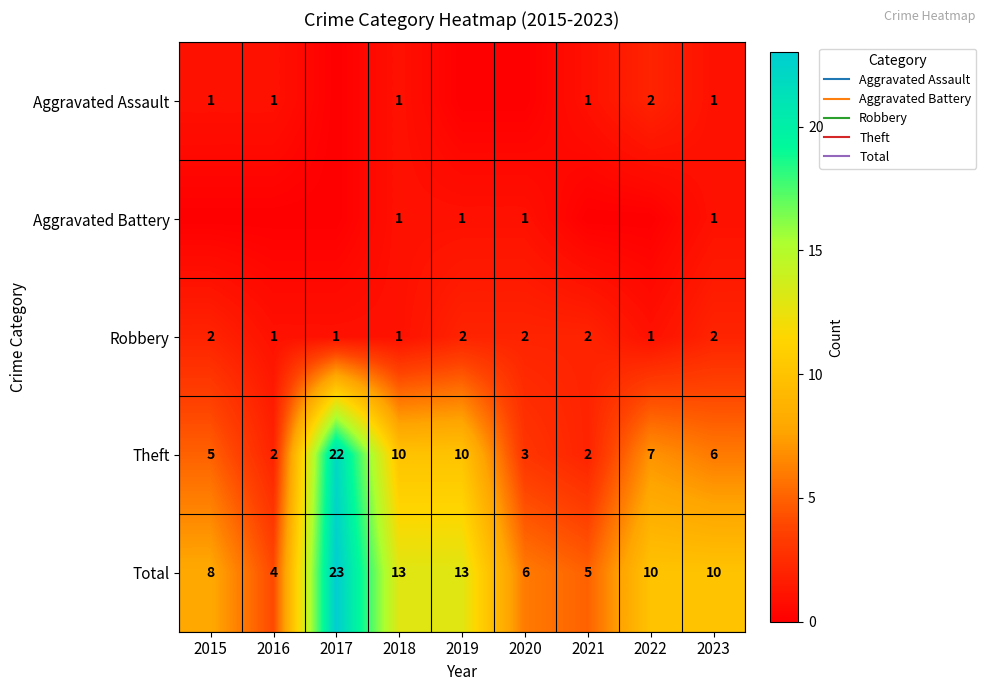

True or false: Robbery has a value of 2 at 2017.

False